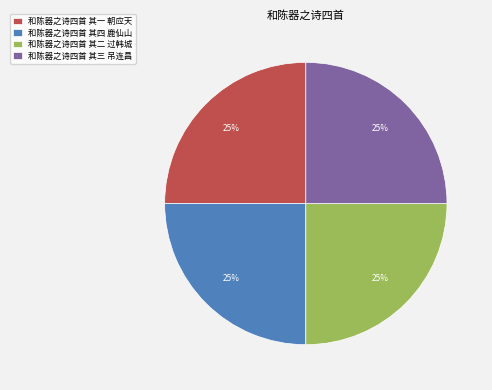

Approximately how many times larger is the value at 和陈器之诗四首 其三 吊连昌 compared to 和陈器之诗四首 其一 朝应天?

1.0